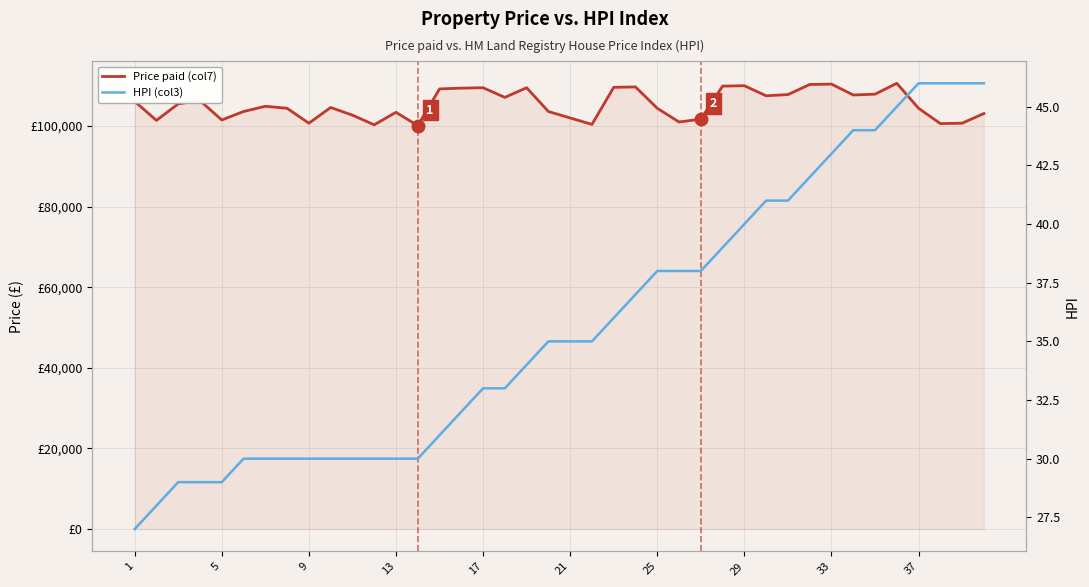

Which series has the largest range (max minus min)?

Price paid (col7)